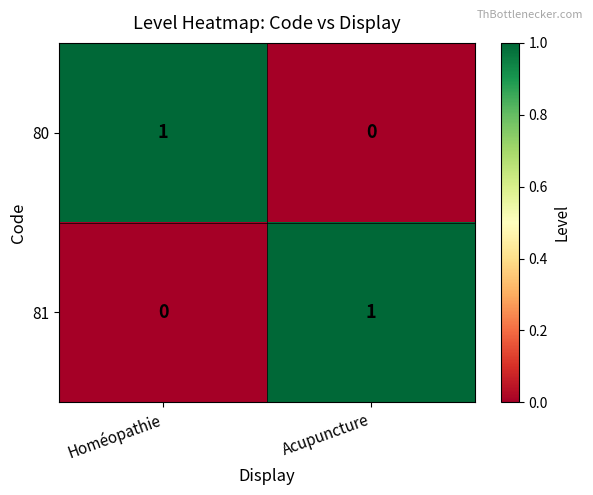

Reading left to right, extract all data points from this chart.

80: Homéopathie=1	Acupuncture=0
81: Homéopathie=0	Acupuncture=1